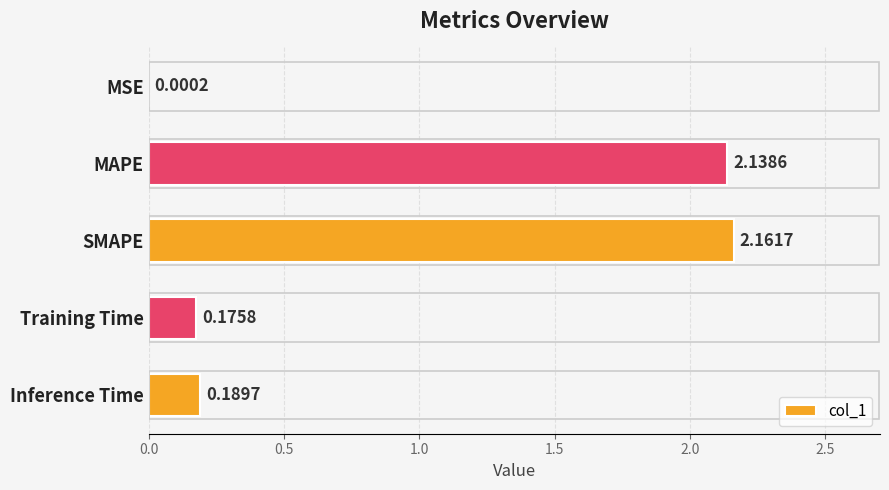

Which has a higher value, Training Time or SMAPE?

SMAPE